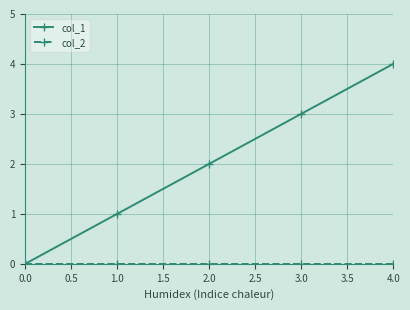

List the labels in order of col_1 value, largest first.

4.0, 3.0, 2.0, 1.0, 0.0